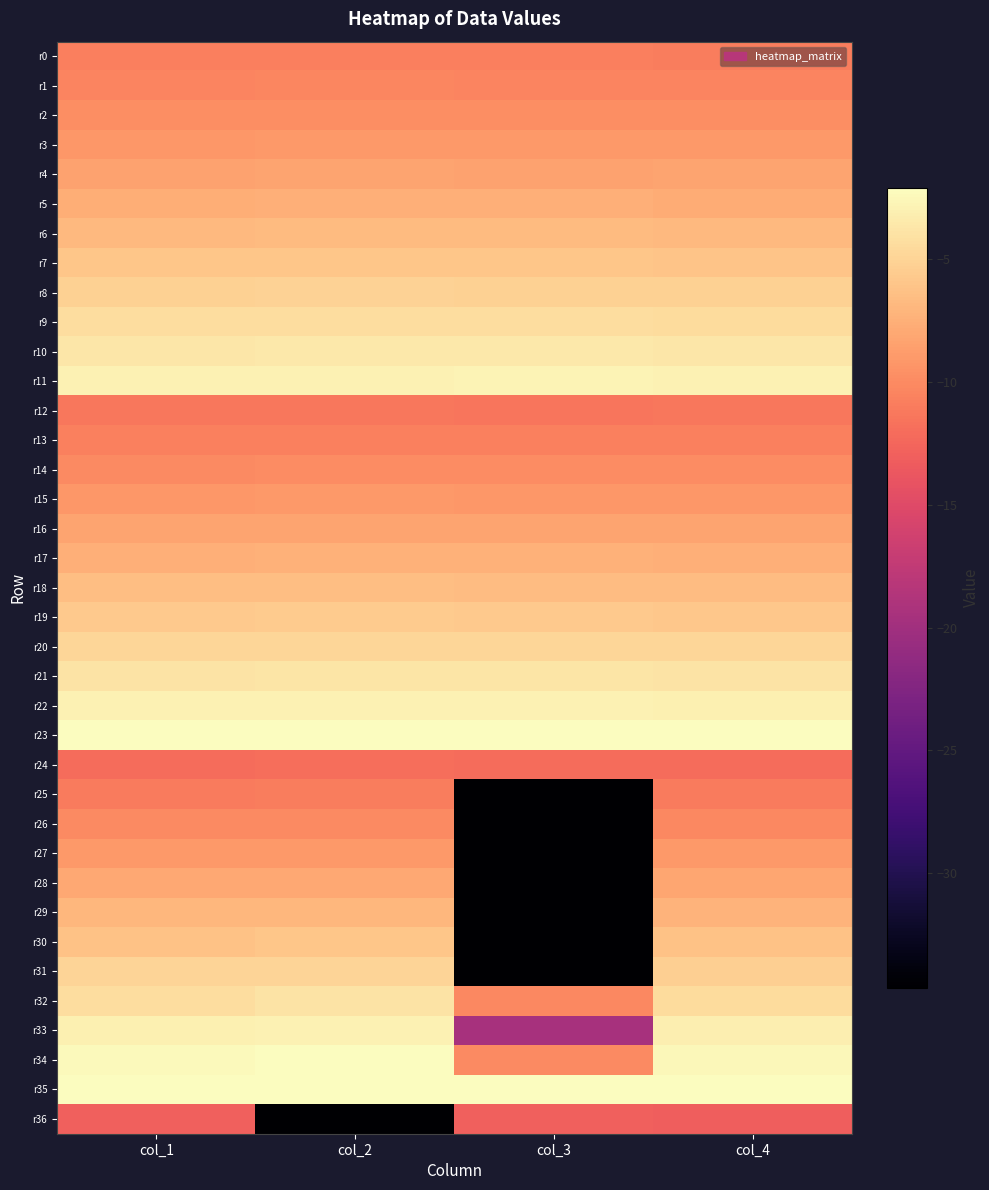

Rank the series by their maximum value, from highest to lowest.

r35, r23, r34, r11, r22, r33, r10, r21, r32, r9, r20, r31, r8, r19, r7, r30, r18, r6, r29, r17, r5, r28, r16, r4, r27, r15, r3, r2, r14, r26, r1, r13, r0, r25, r12, r24, r36